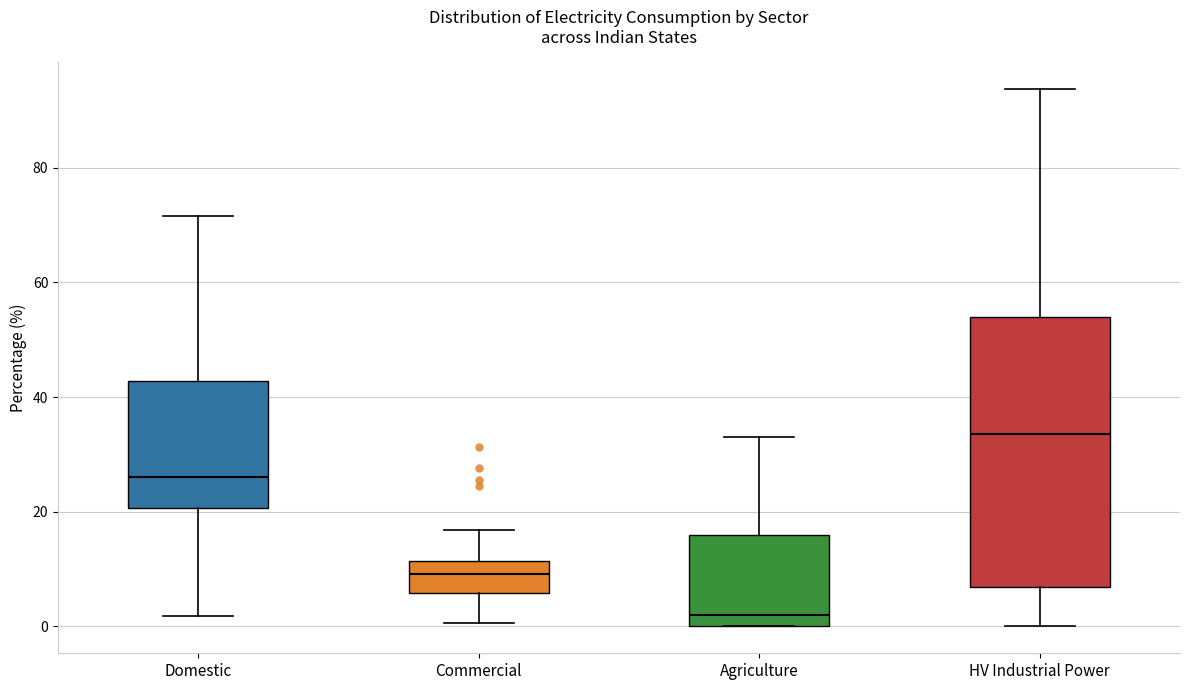

Which box's median line is the lowest?

Agriculture